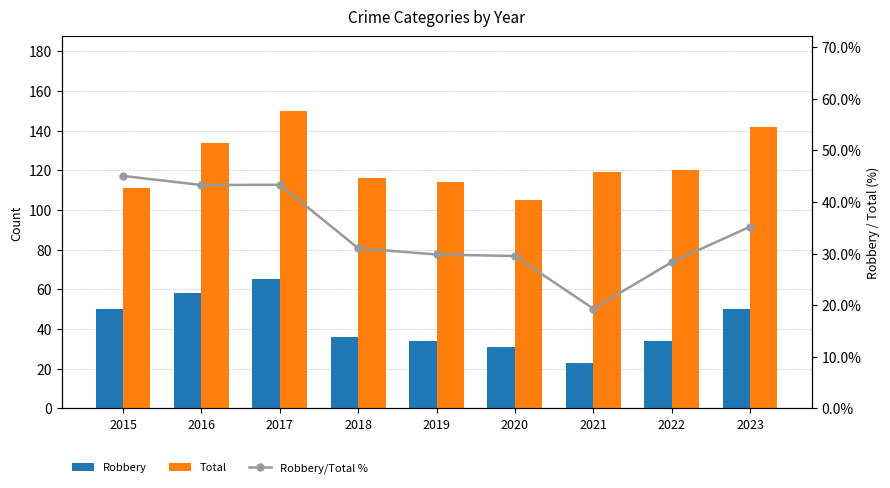

What is the approximate value of Total at 2016?

134.0